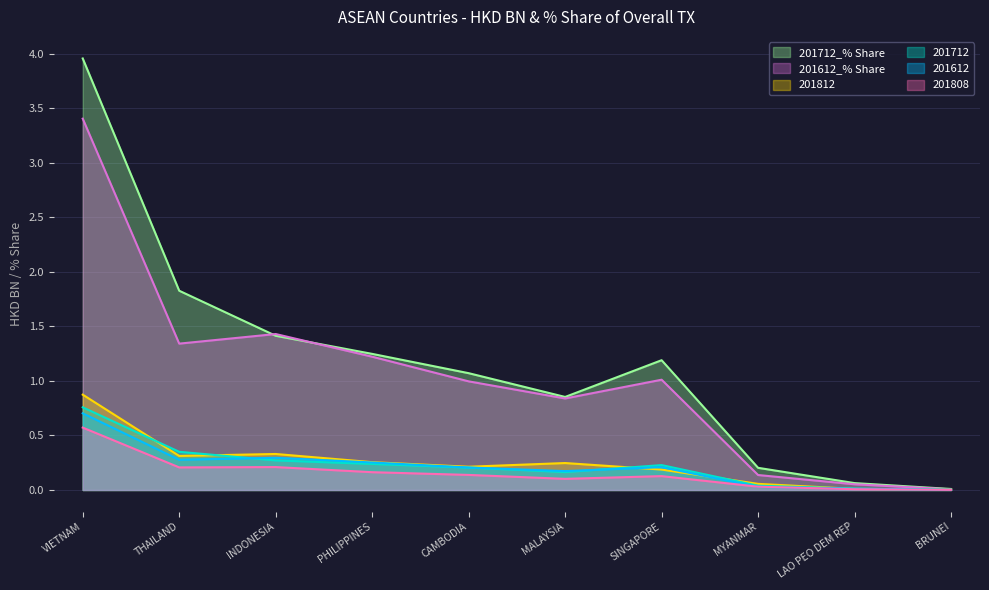

What are all the series names shown in the legend?

201712_% Share, 201612_% Share, 201812, 201712, 201612, 201808